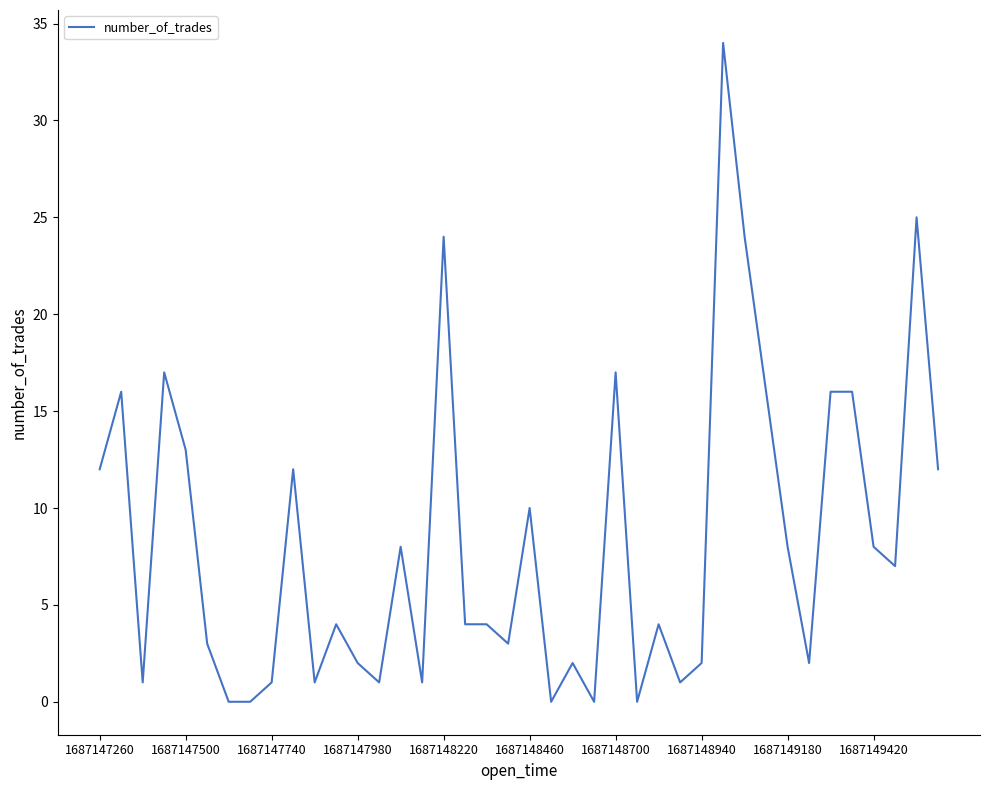

How many distinct data groups are displayed?

1